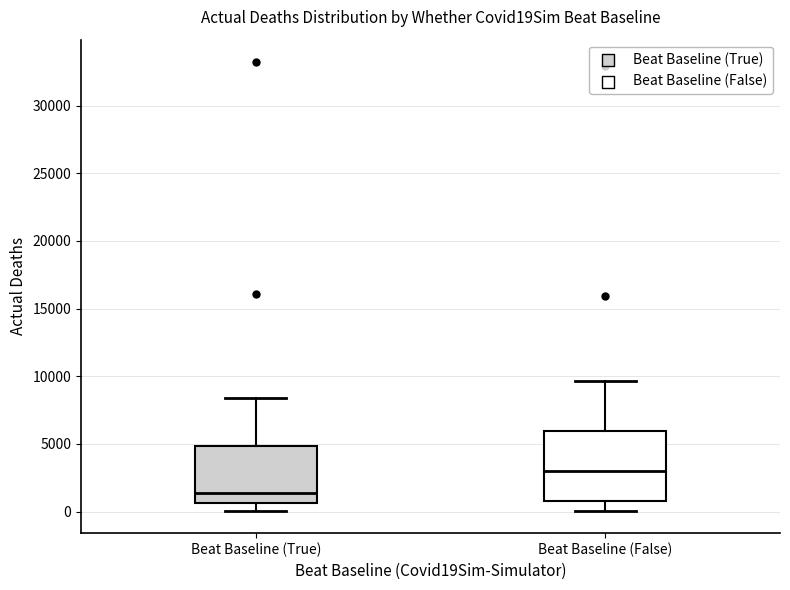

Where does the upper whisker of the box for Beat Baseline (True) end on the y-axis? The values are not printed on the chart, so give them approximately, as read against the axis.

8500